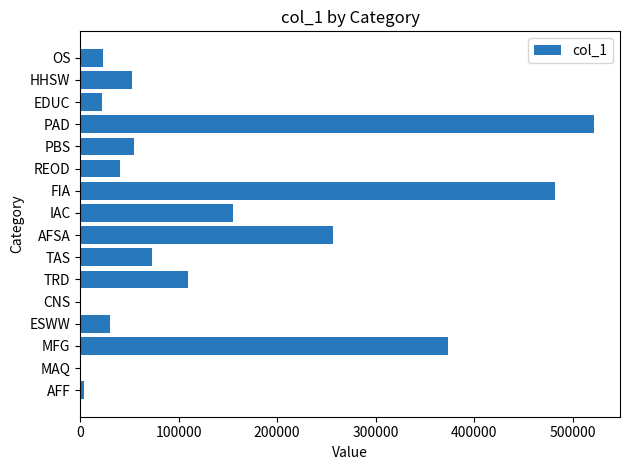

Which has a higher value, MFG or TRD?

MFG